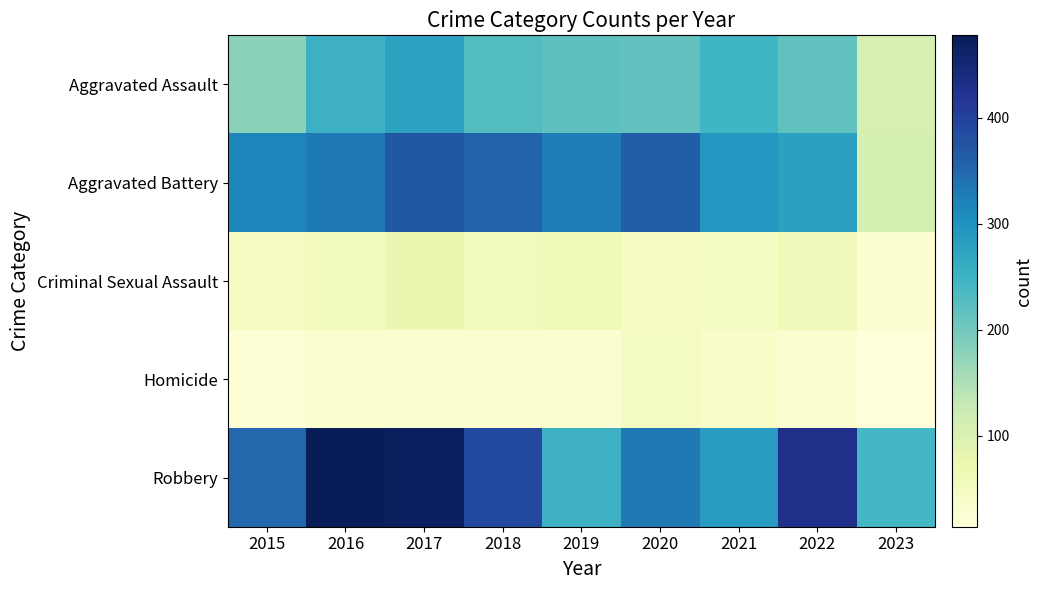

Which series changed the most between 2021 and 2023?

Aggravated Battery